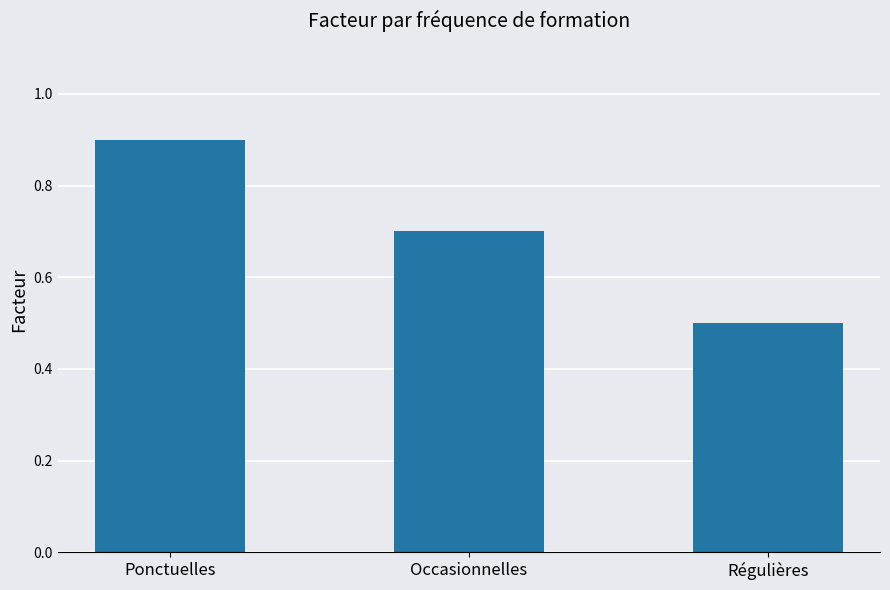

What is the difference between the maximum and second lowest values?

0.2